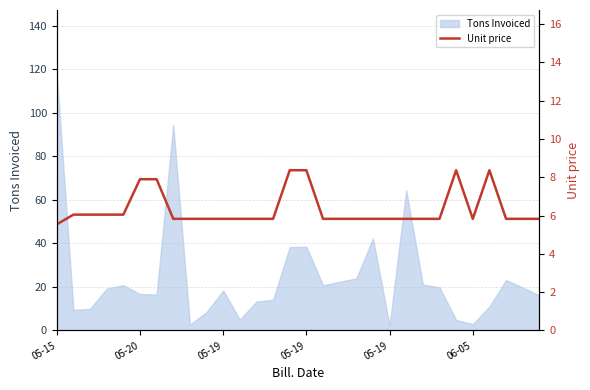

How many lines are shown in the chart?

1